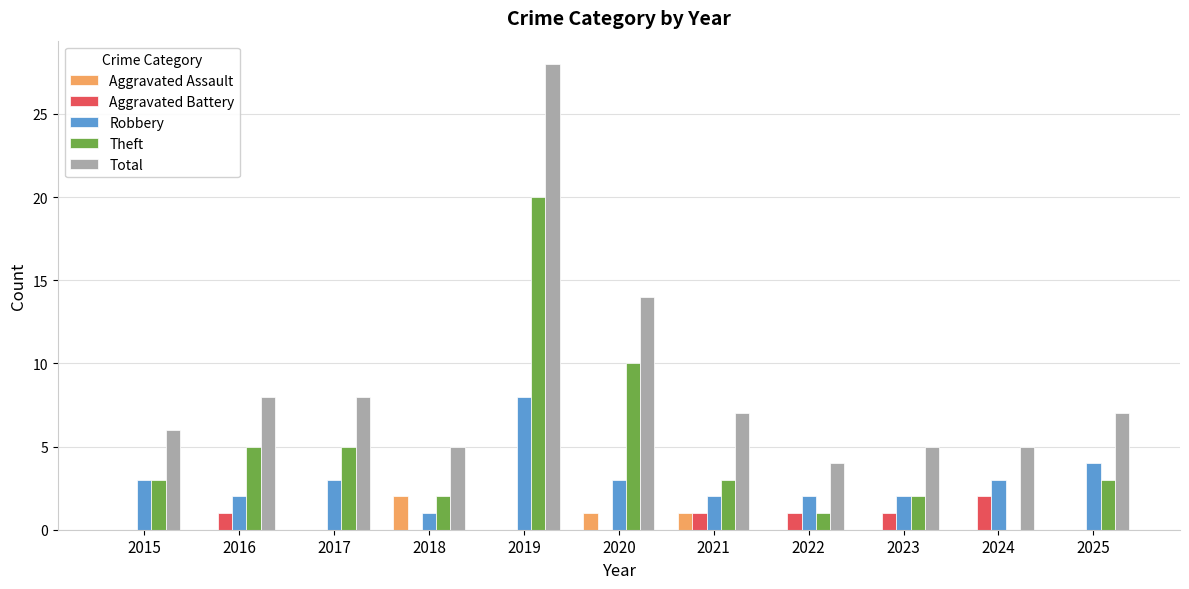

What is the difference between the Robbery values at 2020 and 2022?

1